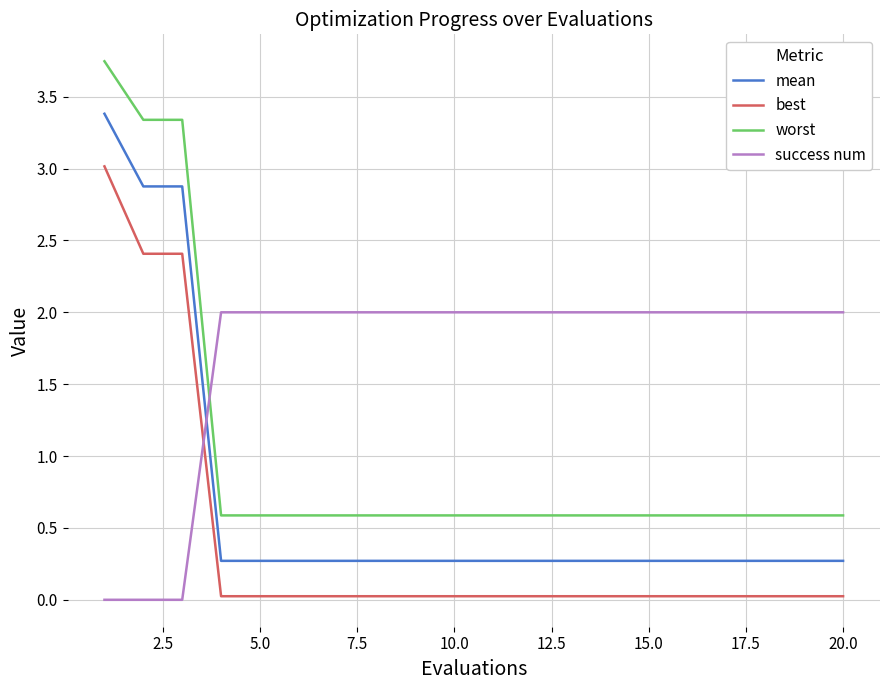

List the series in order of their overall mean, highest first.

success num, worst, mean, best